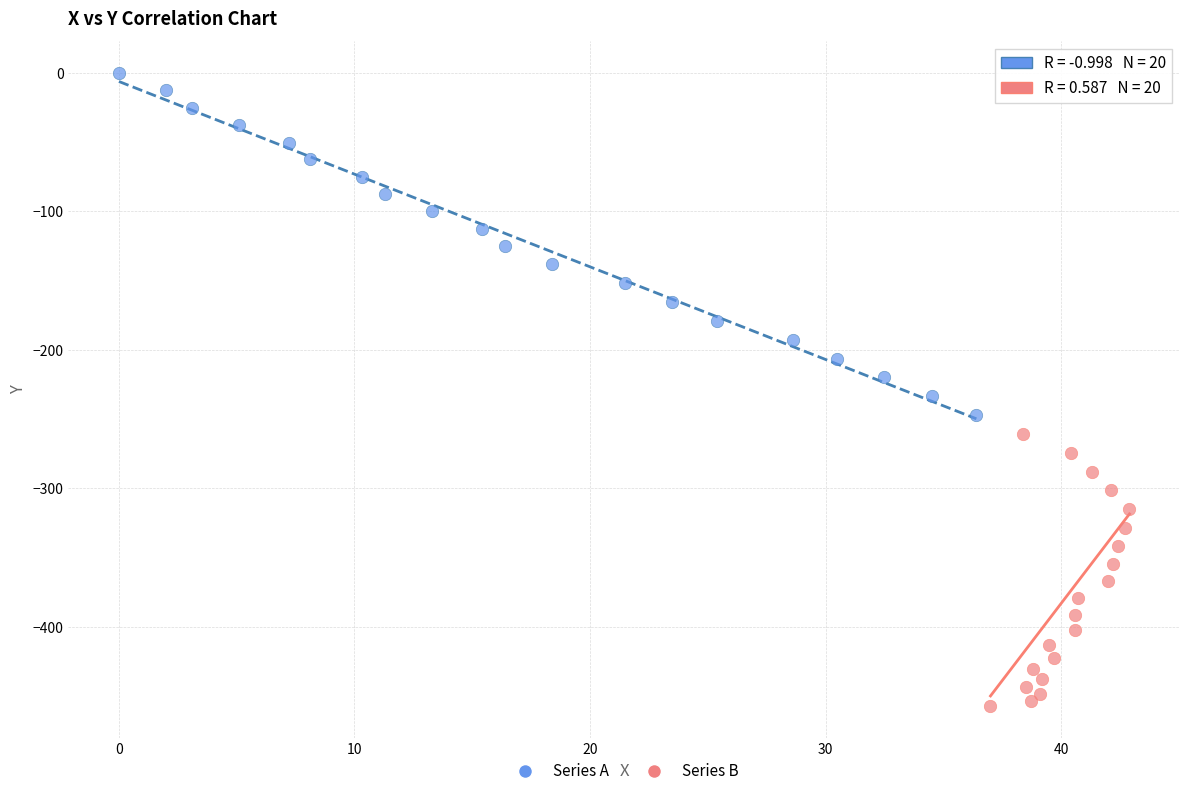

Which series has the largest Y range (max minus min)?

Series A